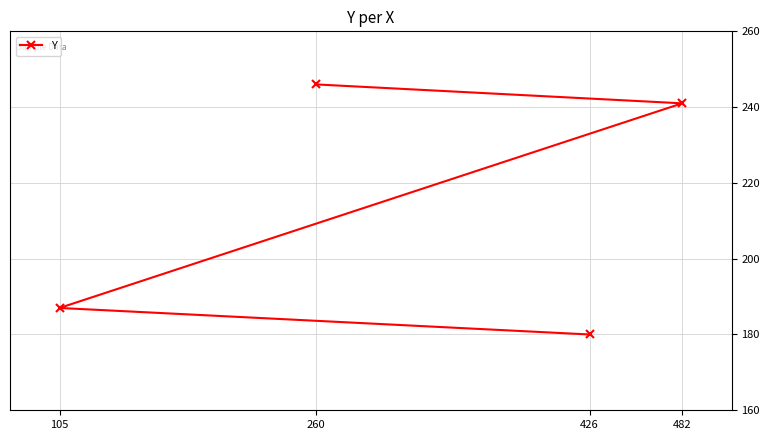

True or false: the data shows 326 at 105.

False